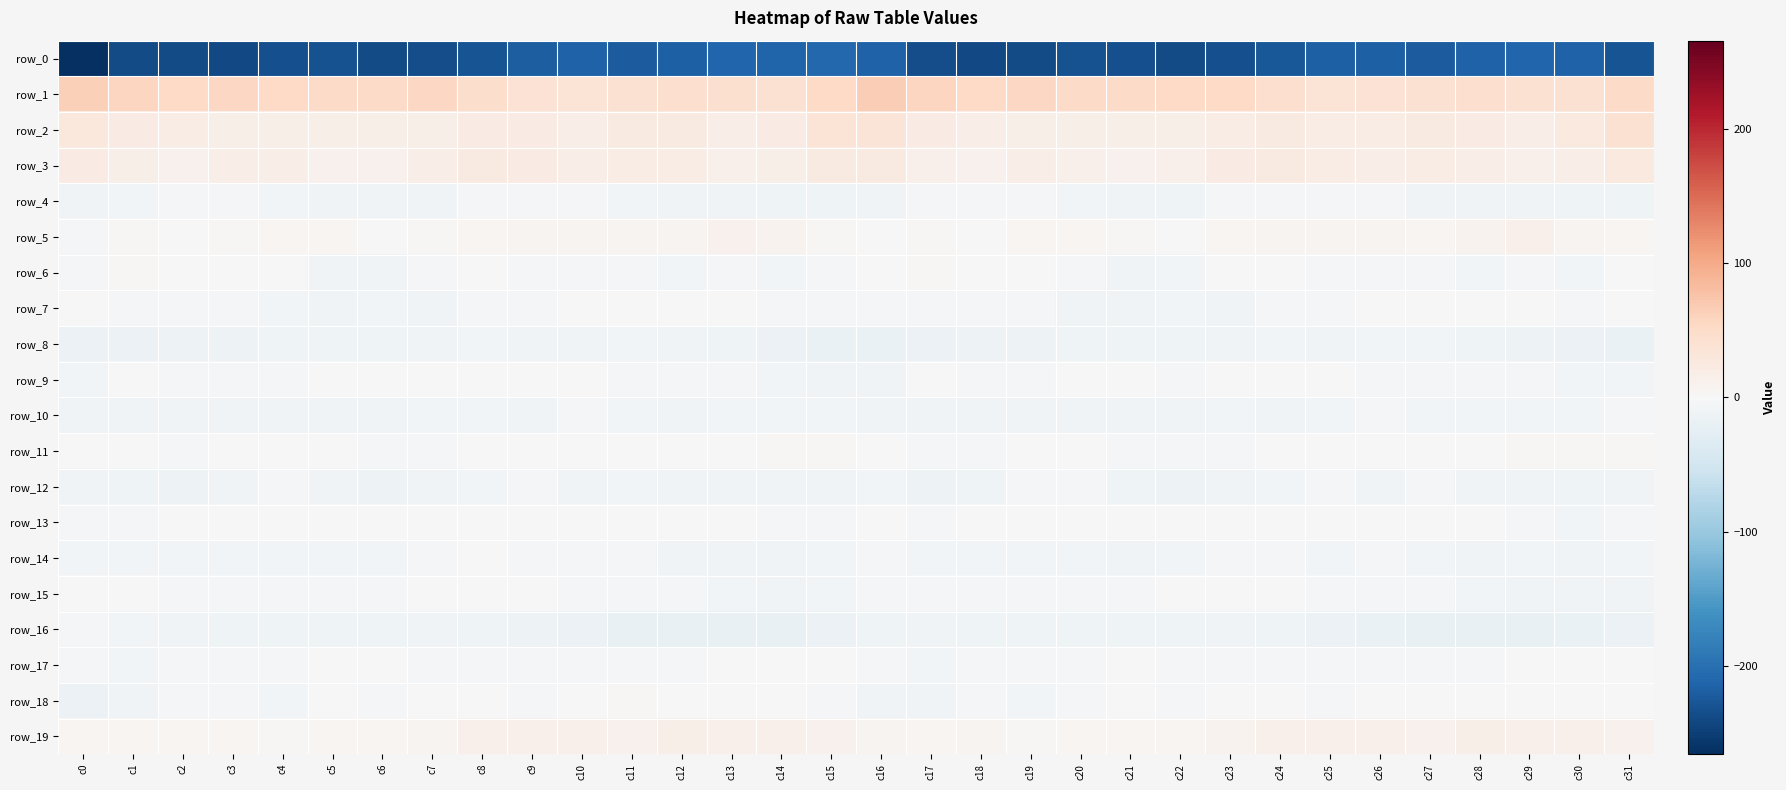

What is the sum of the row_6 values at c1 and c2?

2.7